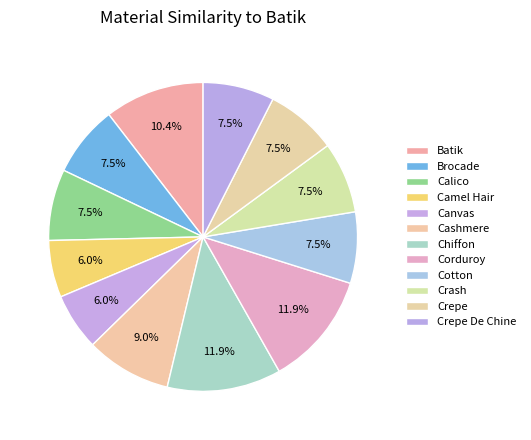

Count the number of slices in the pie.

12